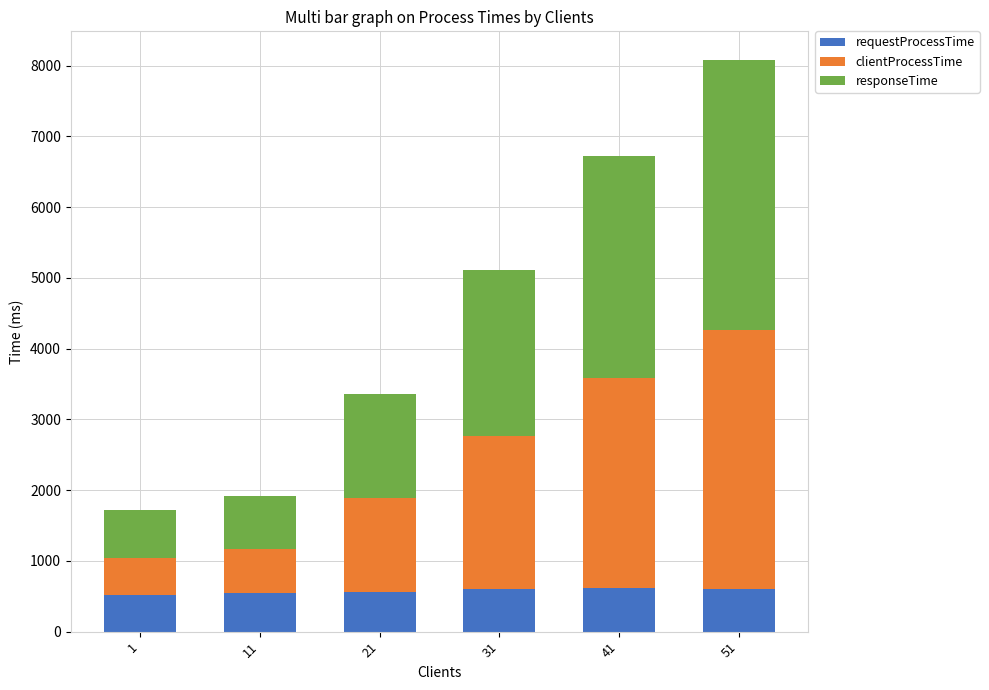

Where does the requestProcessTime series first go above 600?

31